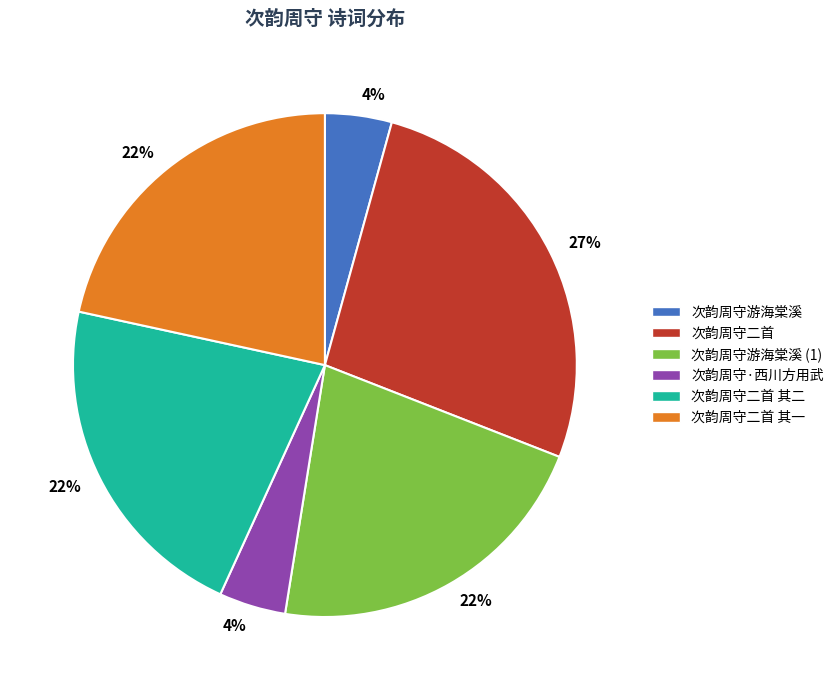

To the nearest percent, what percentage of the pie is 次韵周守二首 其二?

22%